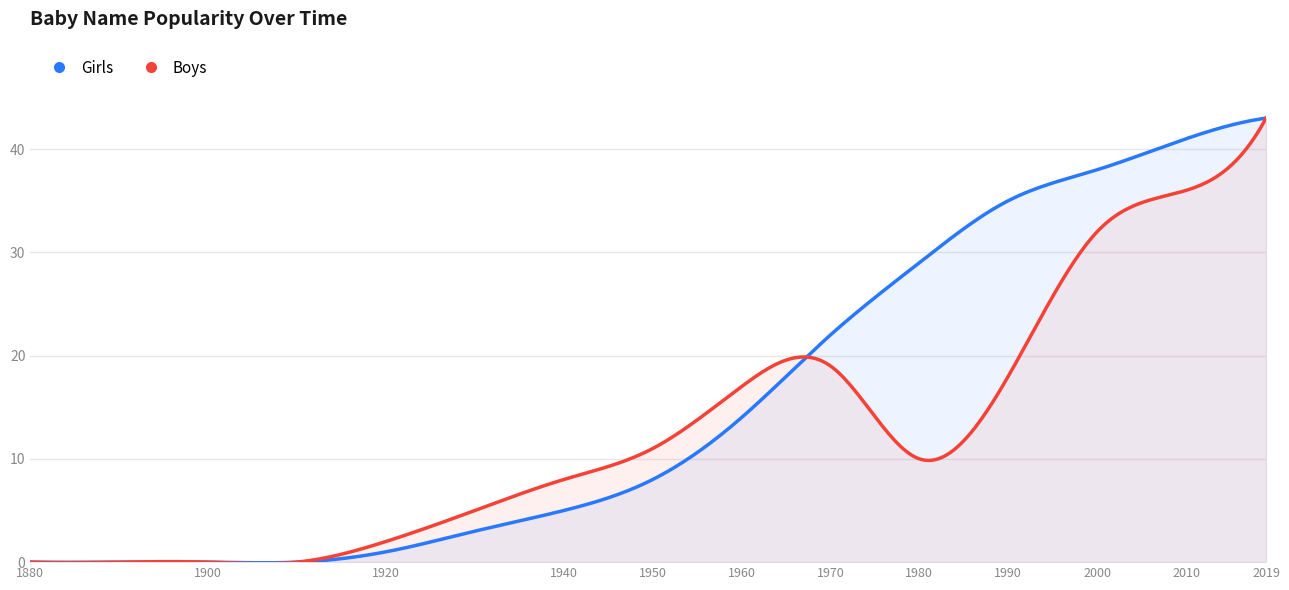

What is the maximum value for Girls?

43